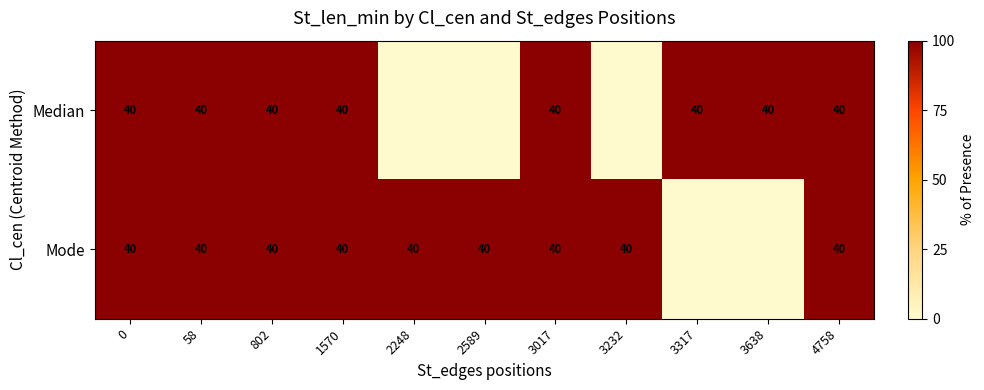

Reading left to right, transcribe all the data shown in this chart.

row_0: 0=100	58=100	802=100	1570=100	2248=0	2589=0	3017=100	3232=0	3317=100	3638=100	4758=100
row_1: 0=100	58=100	802=100	1570=100	2248=100	2589=100	3017=100	3232=100	3317=0	3638=0	4758=100